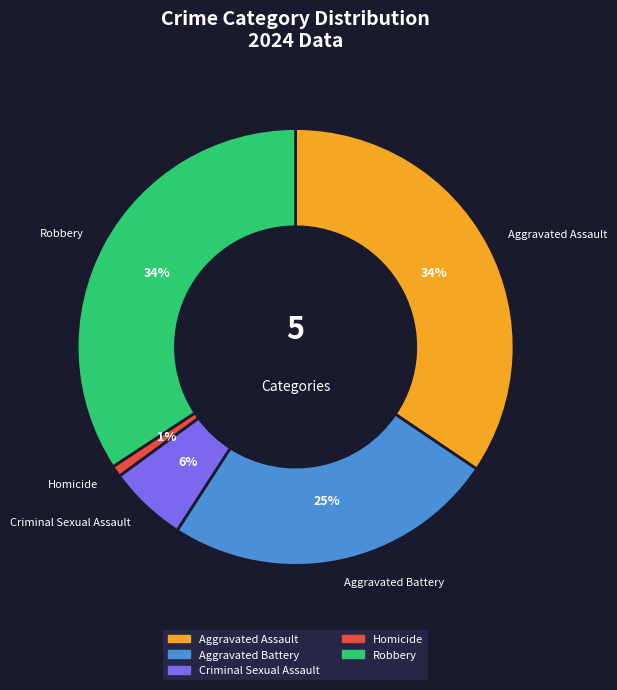

What is the ratio of the value at Aggravated Battery to the value at Robbery?

0.7